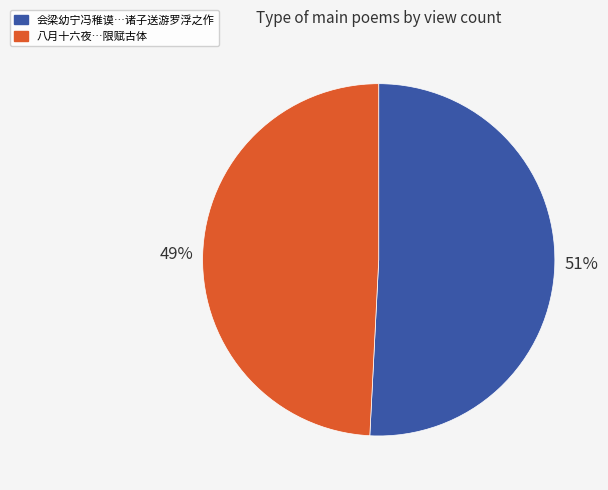

Is there any slice that represents more than half of the pie?

Yes